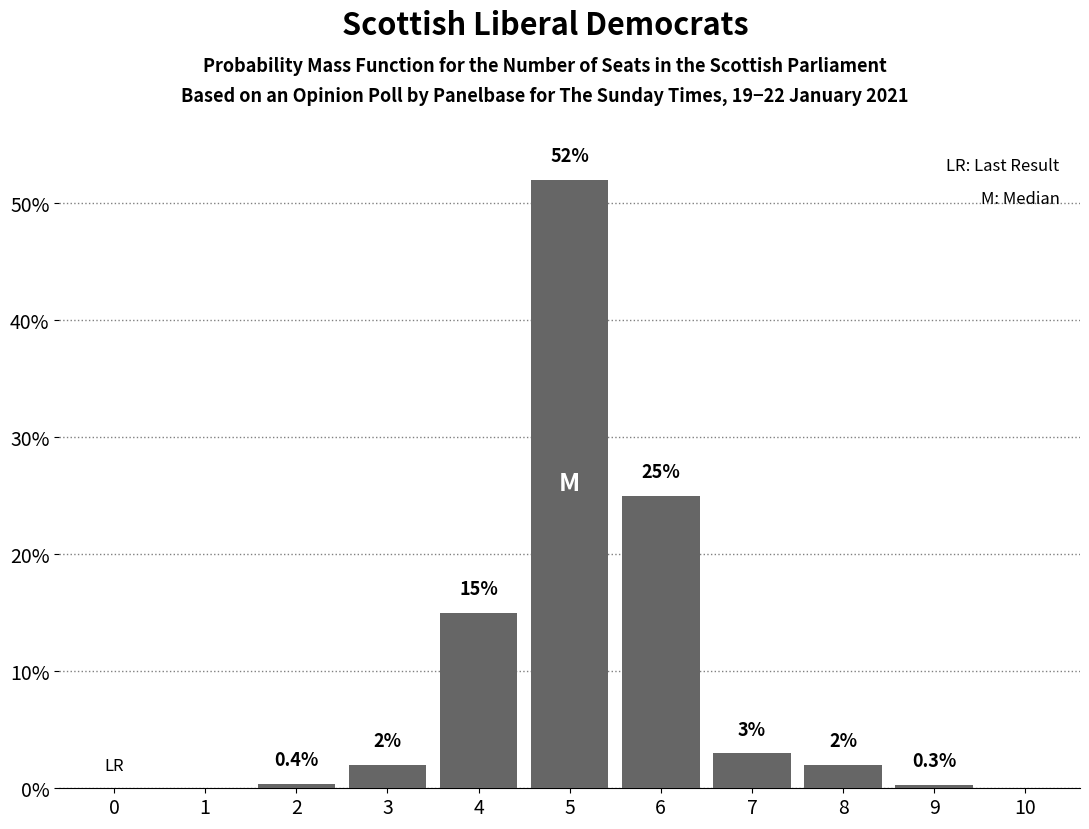

Reading left to right, what are all the values shown in this chart?

0=0.0	1=0.0	2=0.4	3=2.0	4=15.0	5=52.0	6=25.0	7=3.0	8=2.0	9=0.3	10=0.0